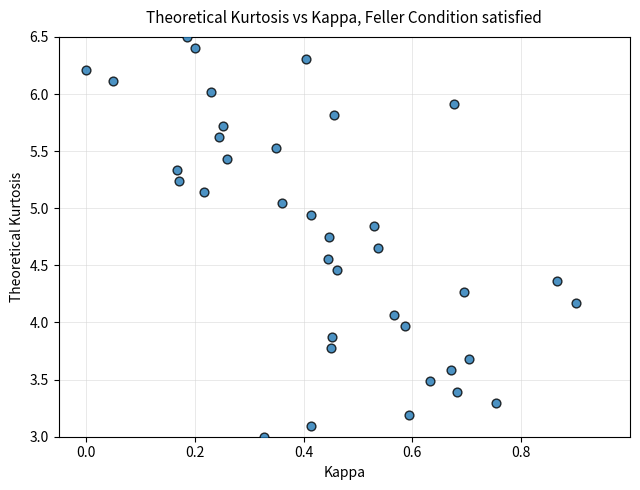

What is the range of Y values (max minus min)?

3.5